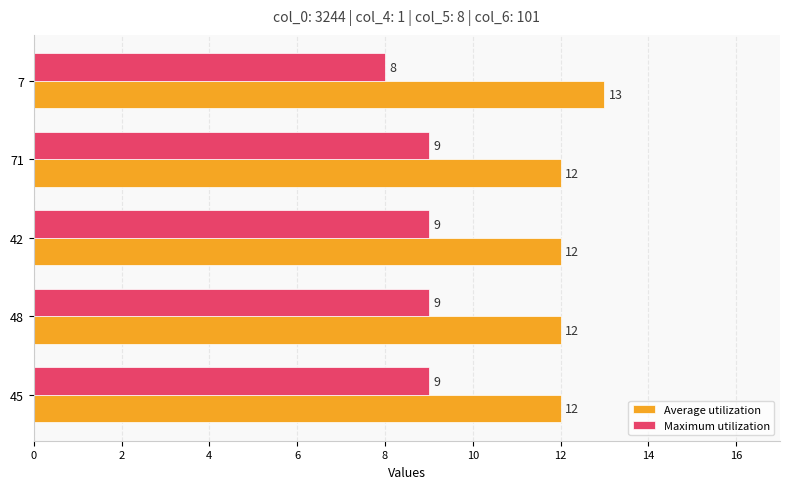

Which category has the highest value across all series?

7